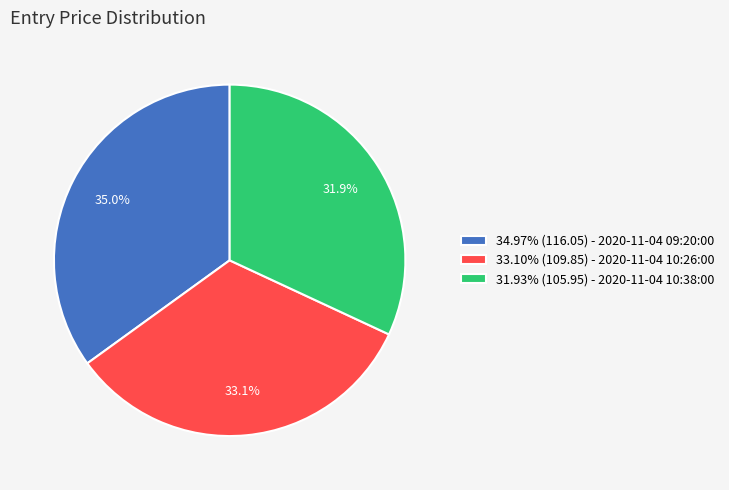

What portion of the pie excludes 31.93% (105.95) - 2020-11-04 10:38:00?

68.1%